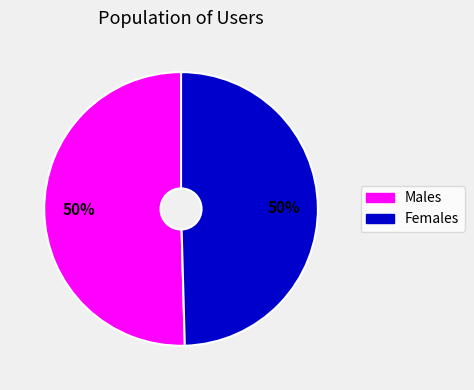

To the nearest percent, what is the average slice percentage?

50%